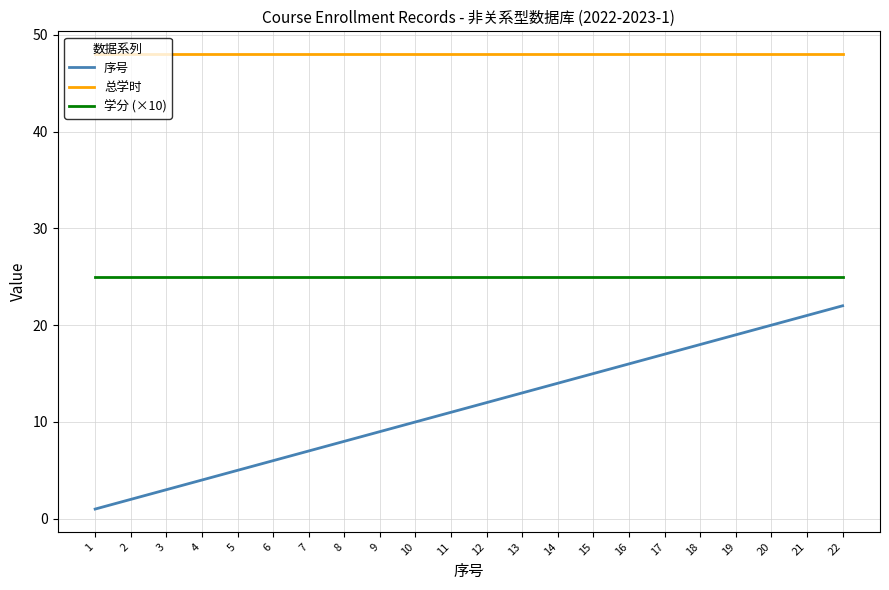

Is it true that 学分 (×10) equals 15 at 20?

False